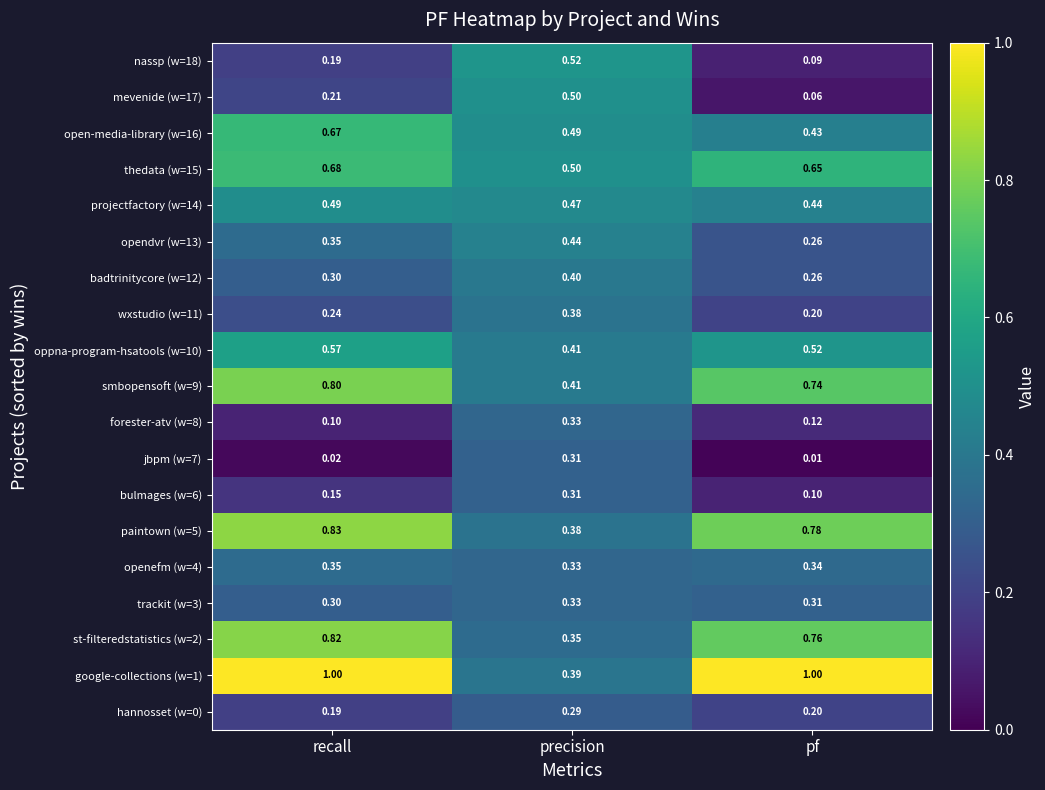

How many distinct data groups are displayed?

19